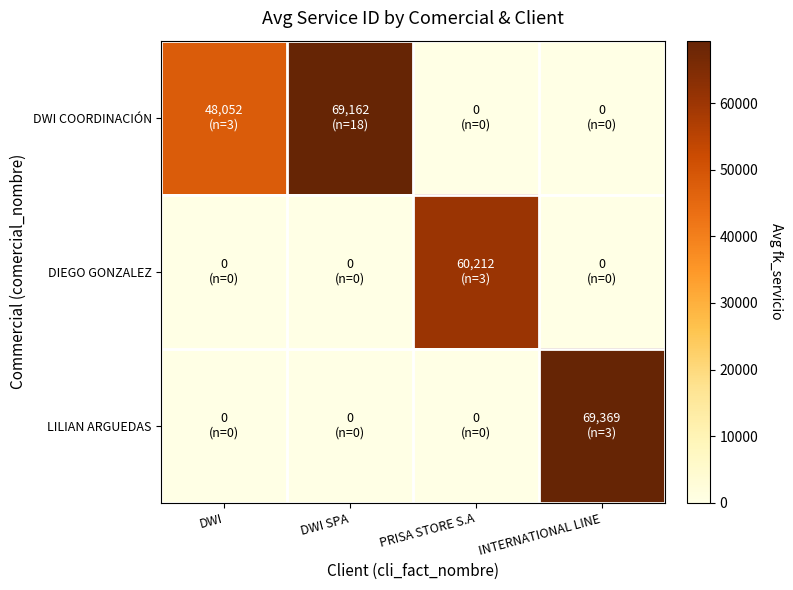

What is the total value across all series at INTERNATIONAL LINE?

69369